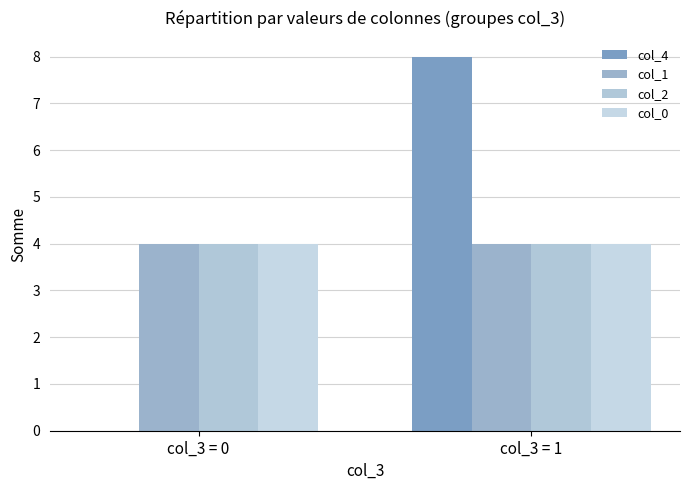

What is the sum of all col_0 values?

8